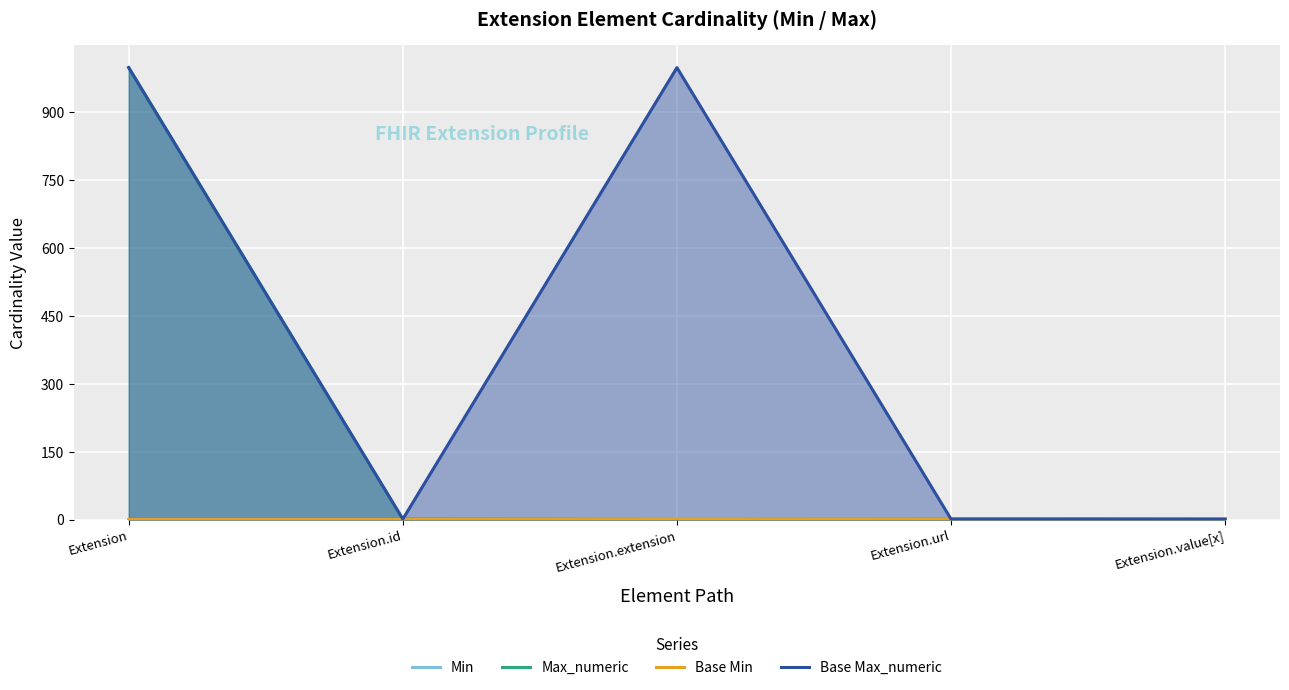

How many data points in Max_numeric are above 1?

1